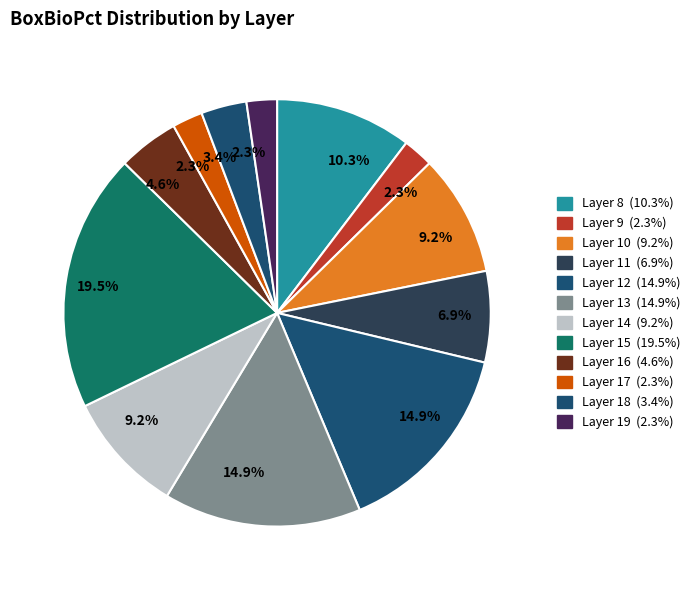

Which slice is the smallest?

9